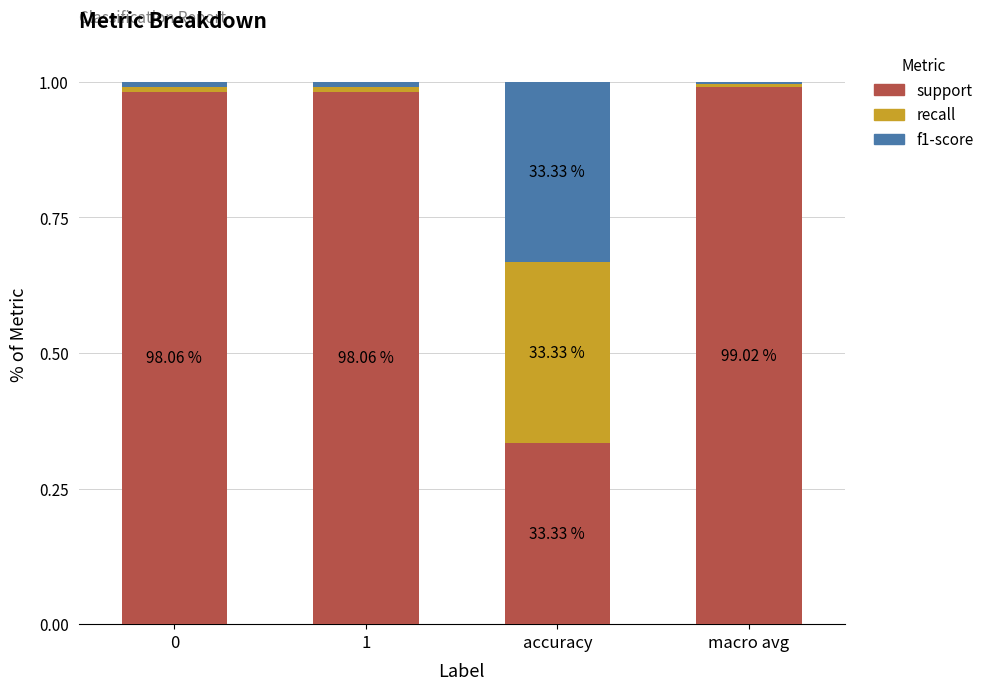

Rank the categories by recall value from highest to lowest.

accuracy, 0, 1, macro avg